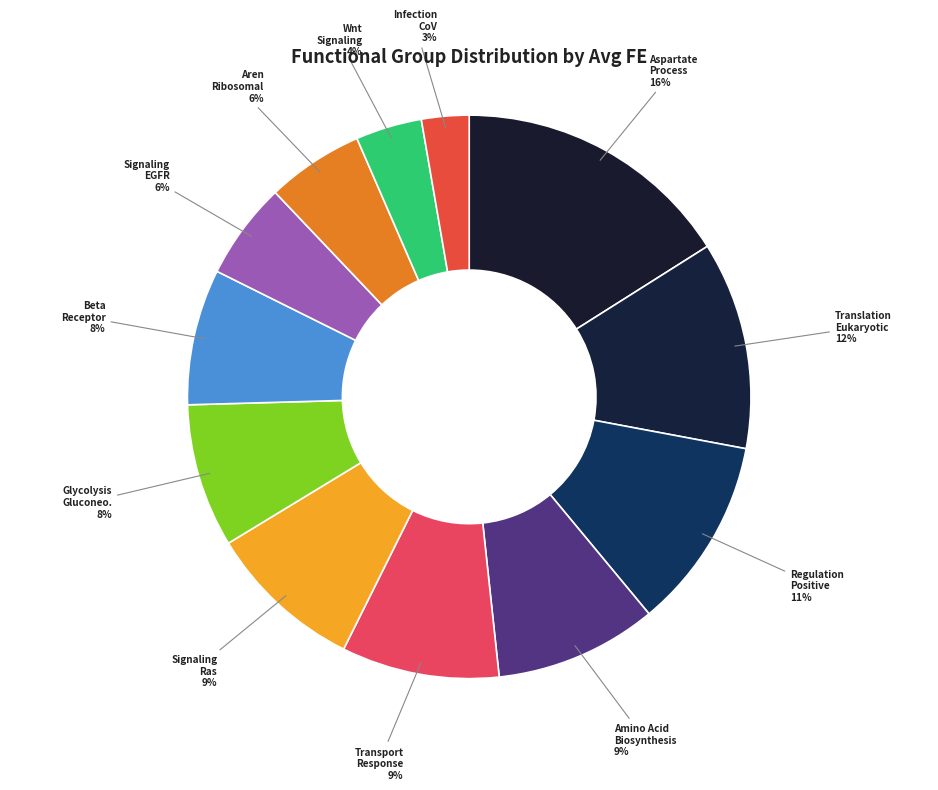

Rank the categories by value from highest to lowest.

Aspartate Process Metabolism, Translation Eukaryotic Initiation, Regulation Positive Activity, Amino Acid Biosynthesis, Transport Response Cellular, Signaling Mutants Ras, Glycolysis Gluconeogenesis Protein, Beta Receptor Tgf, Signaling Mediated Egfr, Aren Ribosomal Rrna, Wnt Signaling Pathway, Infection Cov Sars